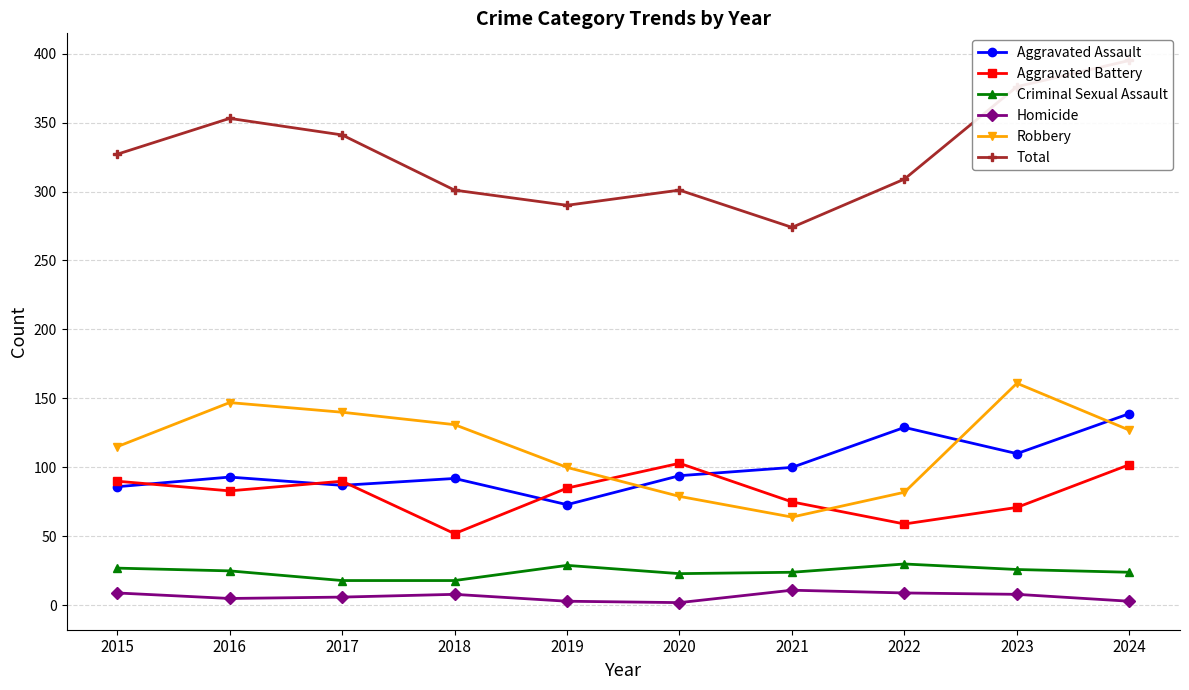

What is the highest value of the Criminal Sexual Assault series?

30